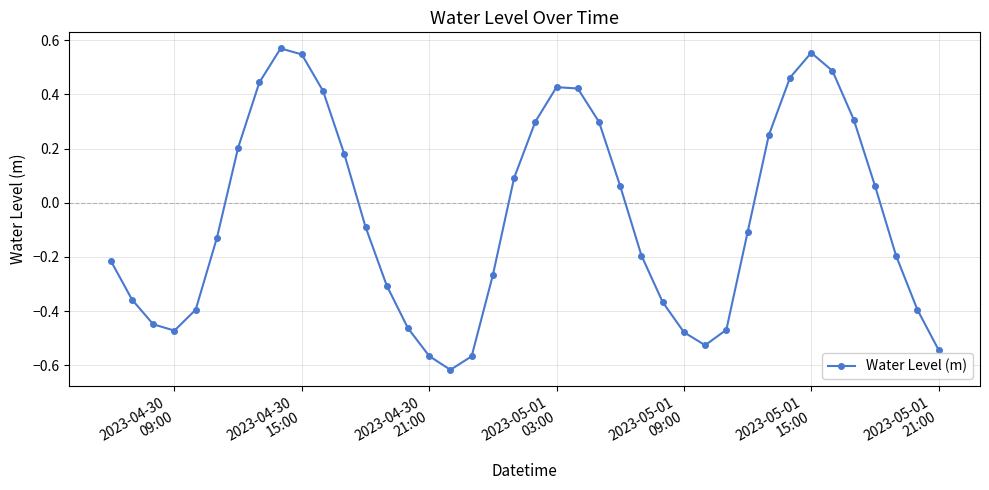

What is the difference between the maximum and minimum values?

1.2